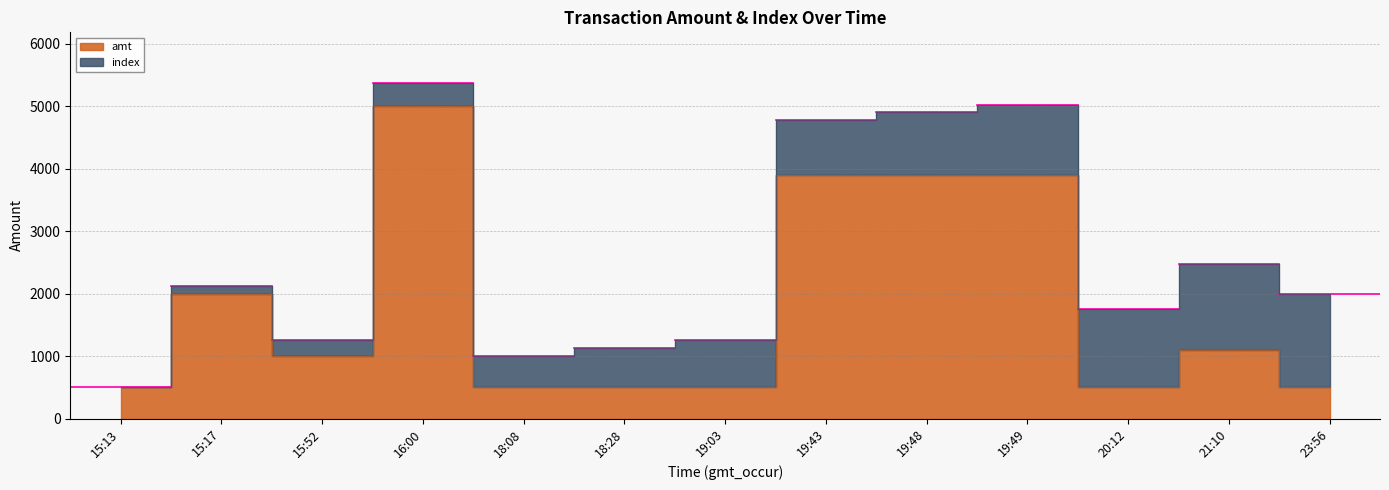

The chart shows a value of 500 at 18:28. True or false?

True